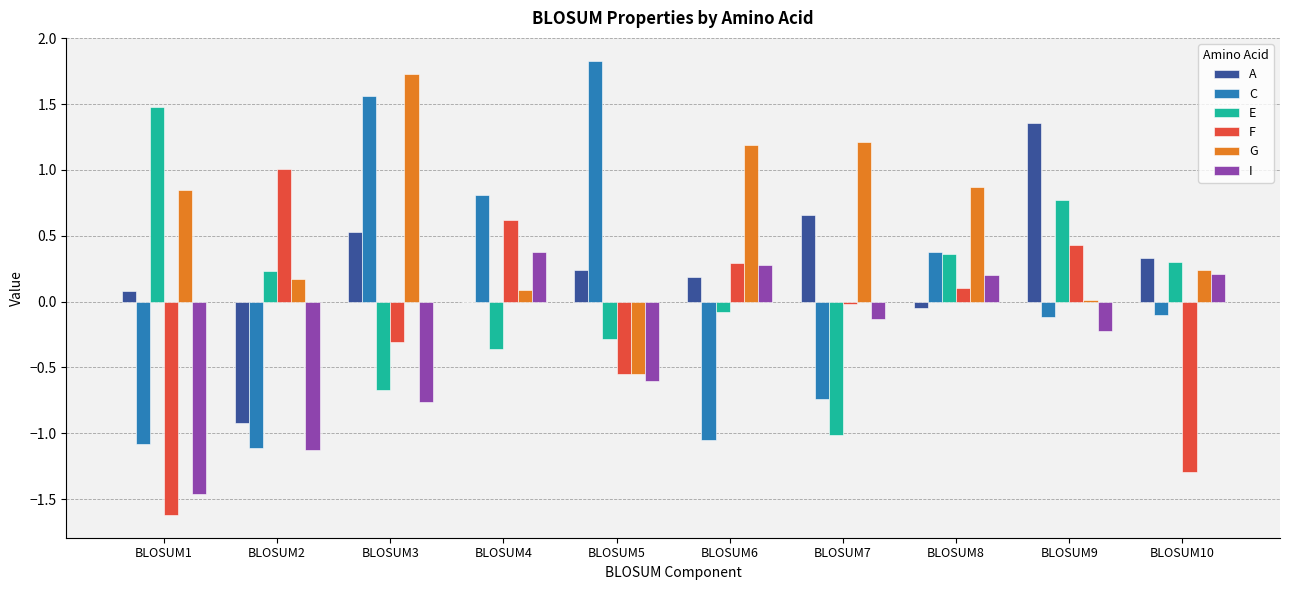

Is it true that G equals 1.0 at BLOSUM3?

False